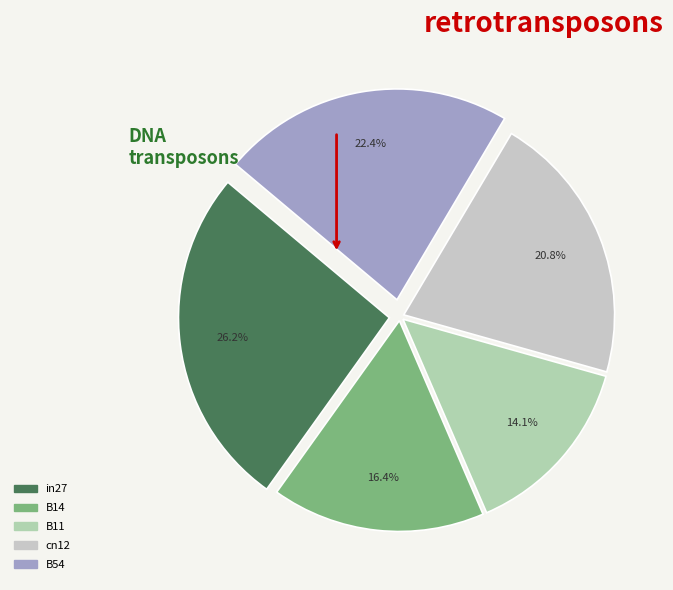

How many slices are in this pie chart?

5